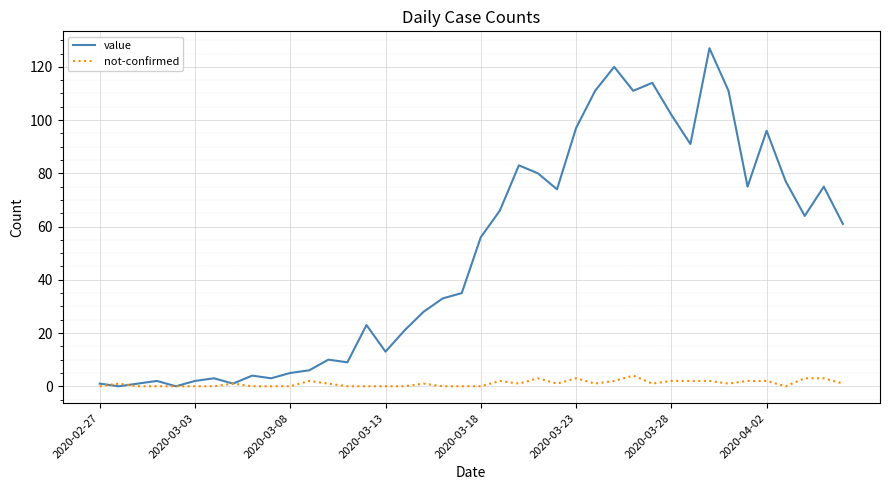

What is the greatest value displayed?

127